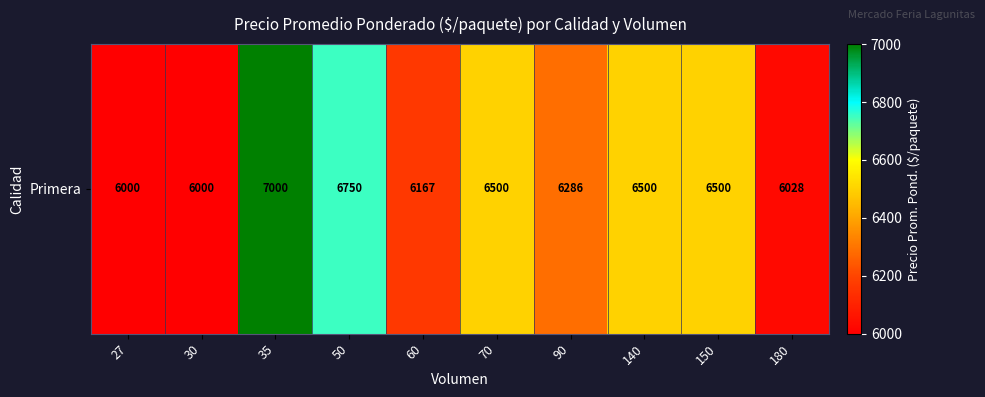

Reading left to right, extract all data points from this chart.

27=6000	30=6000	35=7000	50=6750	60=6167	70=6500	90=6286	140=6500	150=6500	180=6028